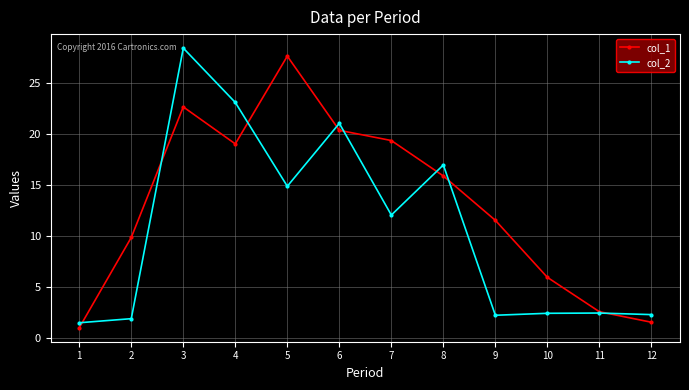

Reading right to left, what are all the values shown in this chart?

col_1: 1.6	2.6	6.0	11.6	15.9	19.4	20.4	27.6	19.0	22.7	9.9	1.1
col_2: 2.3	2.5	2.5	2.3	17.0	12.1	21.1	14.9	23.1	28.4	1.9	1.5